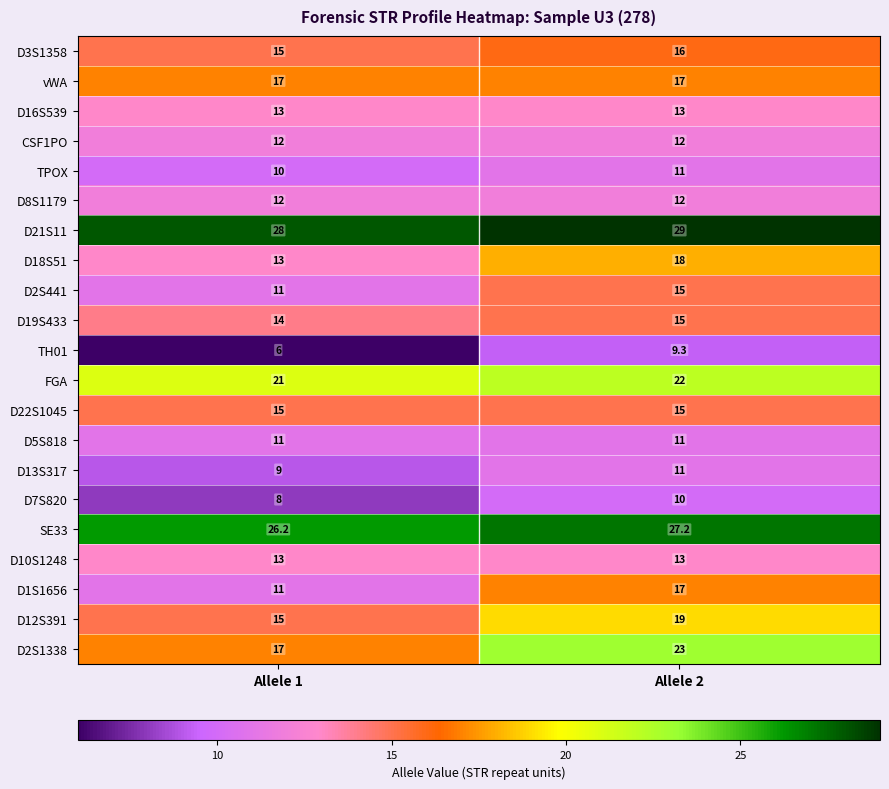

Is the value of D12S391 at Allele 2 greater than the value of D1S1656 at Allele 1?

Yes